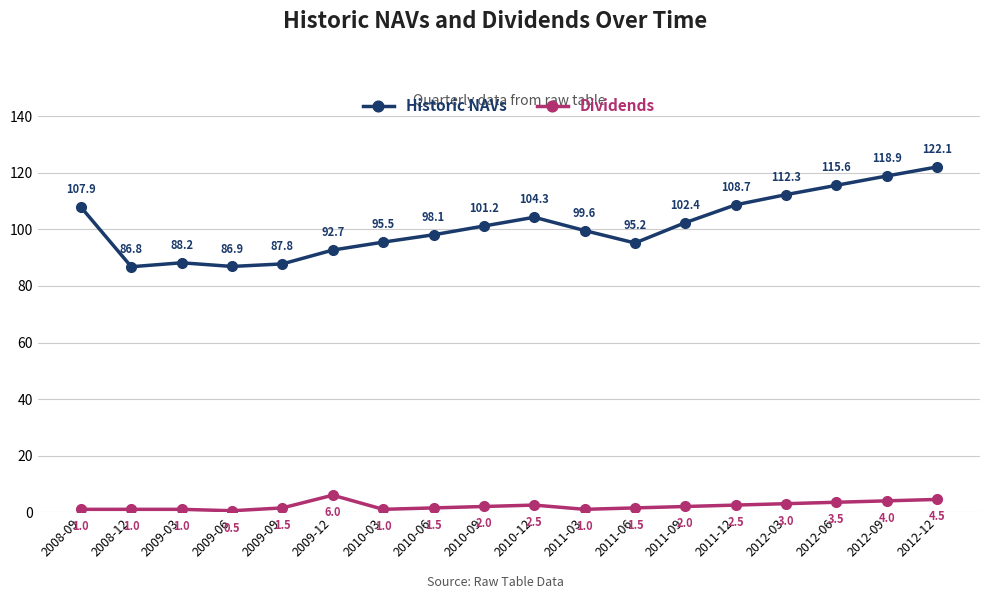

Rank the series by their average value, from lowest to highest.

Dividends, Historic NAVs